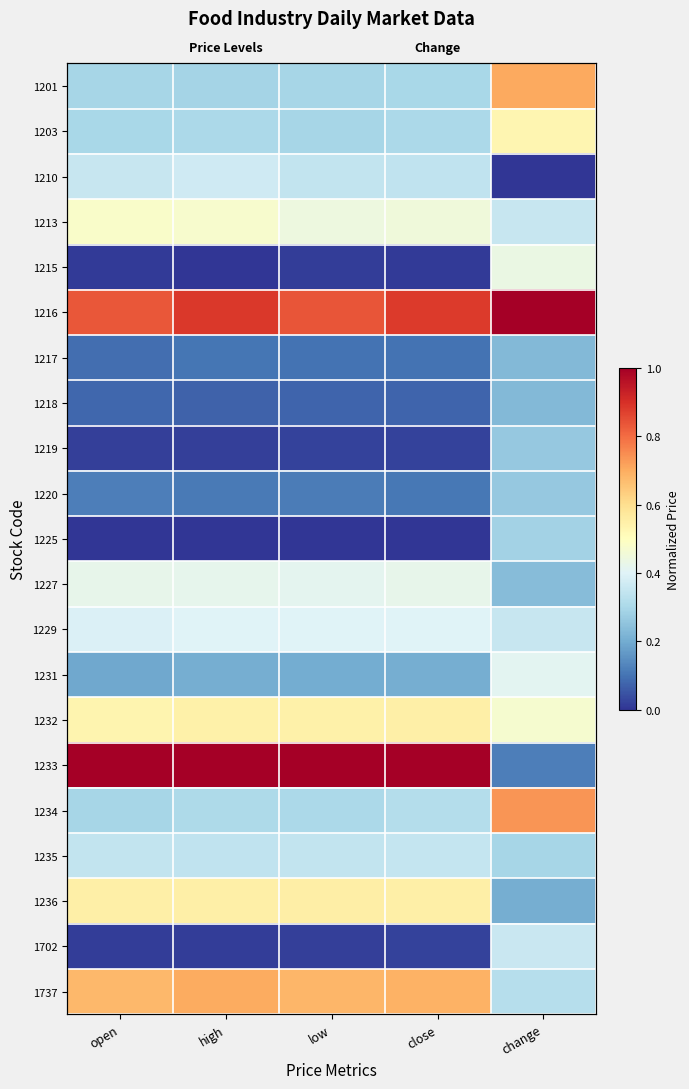

At change, list the series in order from smallest to largest.

1210, 1233, 1236, 1217, 1218, 1227, 1219, 1220, 1225, 1235, 1737, 1213, 1229, 1702, 1231, 1215, 1232, 1203, 1201, 1234, 1216